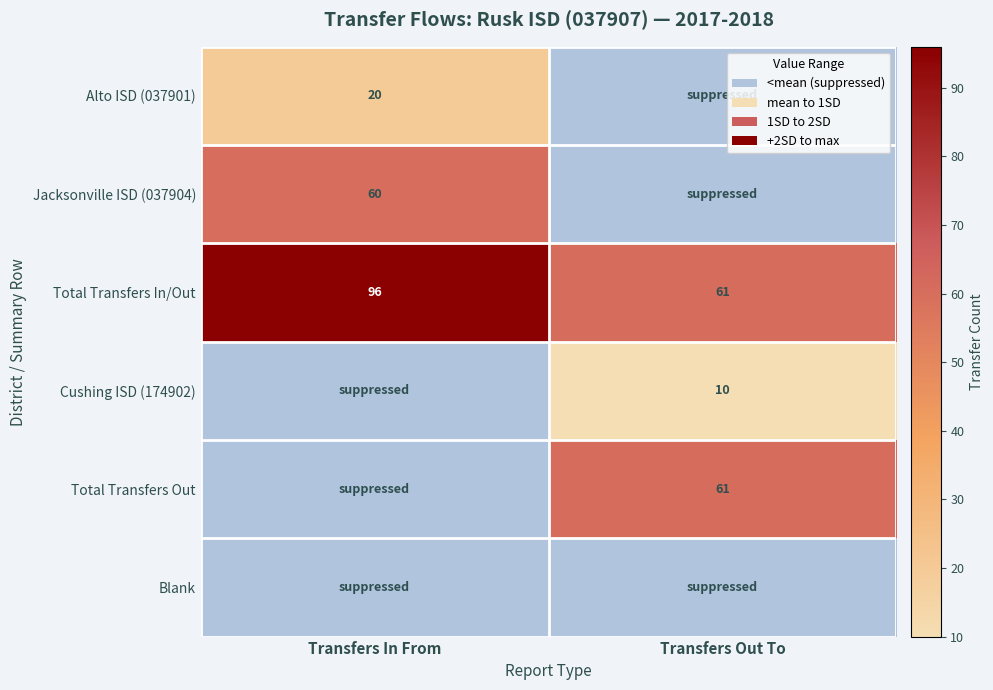

The value of Total Transfers In/Out at Transfers In From is 139. True or false?

False